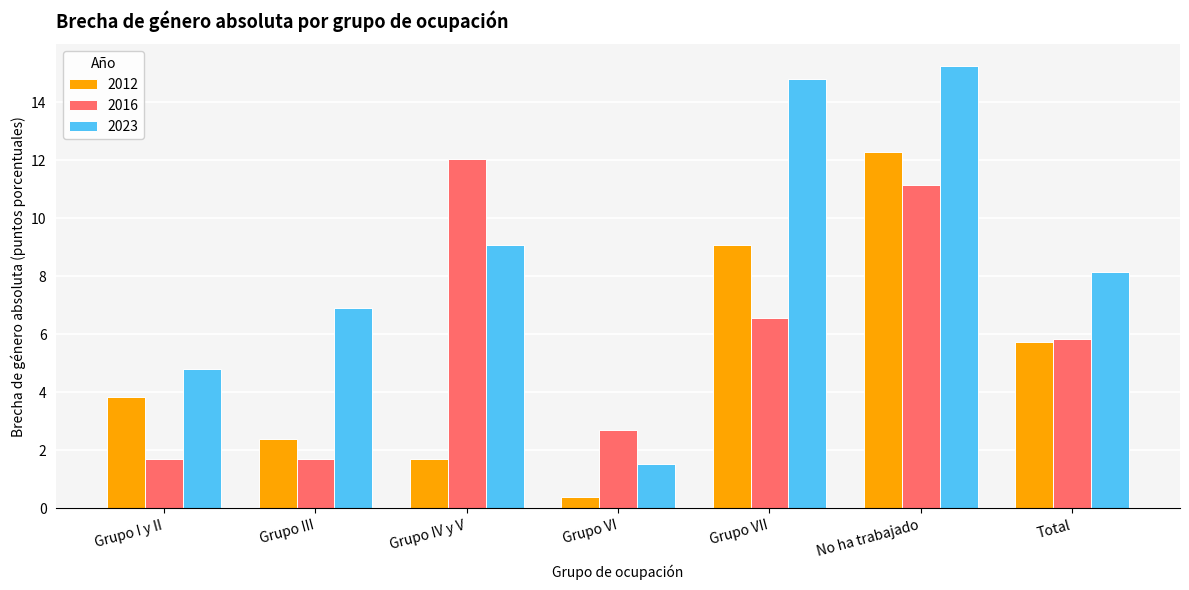

What is the label of the 6th bar from the right?

Grupo III